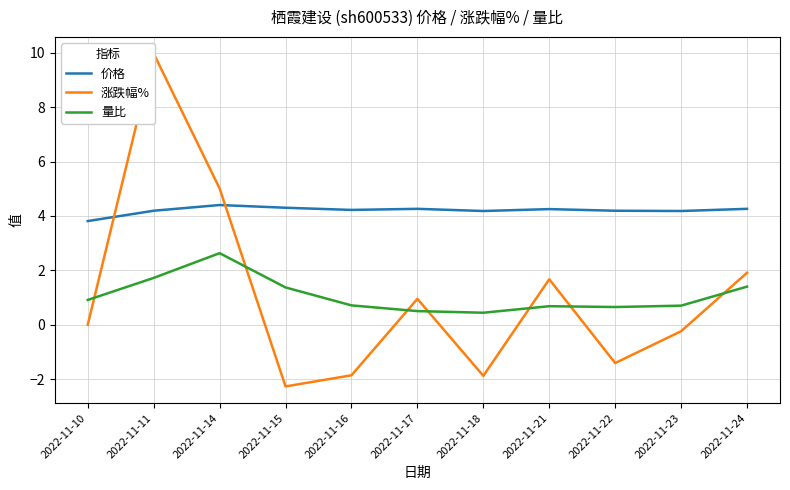

How many times do 涨跌幅% and 量比 cross each other?

7